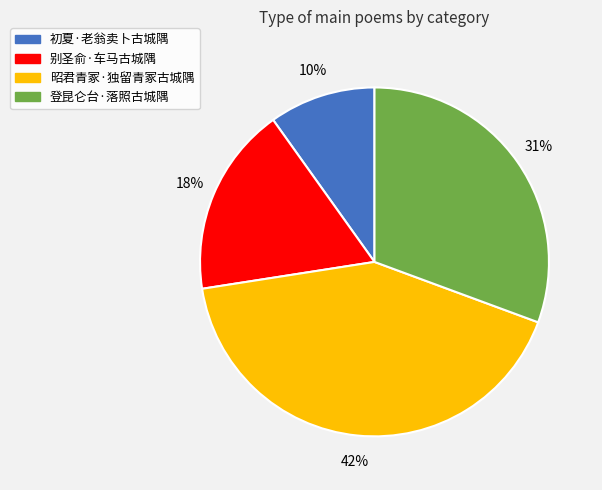

Rank the categories by value from lowest to highest.

初夏·老翁卖卜古城隅, 别圣俞·车马古城隅, 登昆仑台·落照古城隅, 昭君青冢·独留青冢古城隅